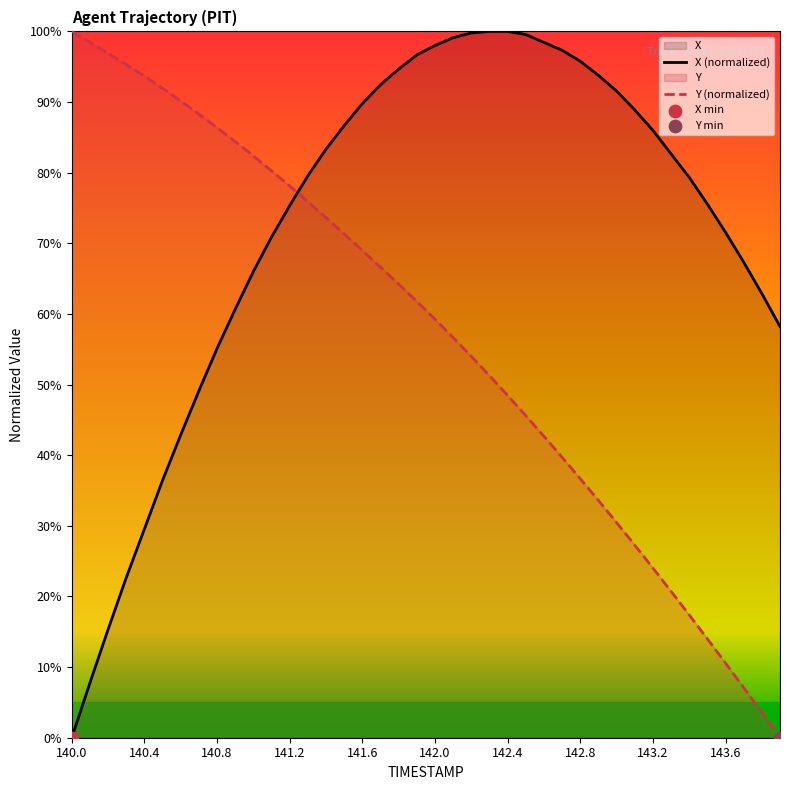

What are all the series names shown in the legend?

X, Y